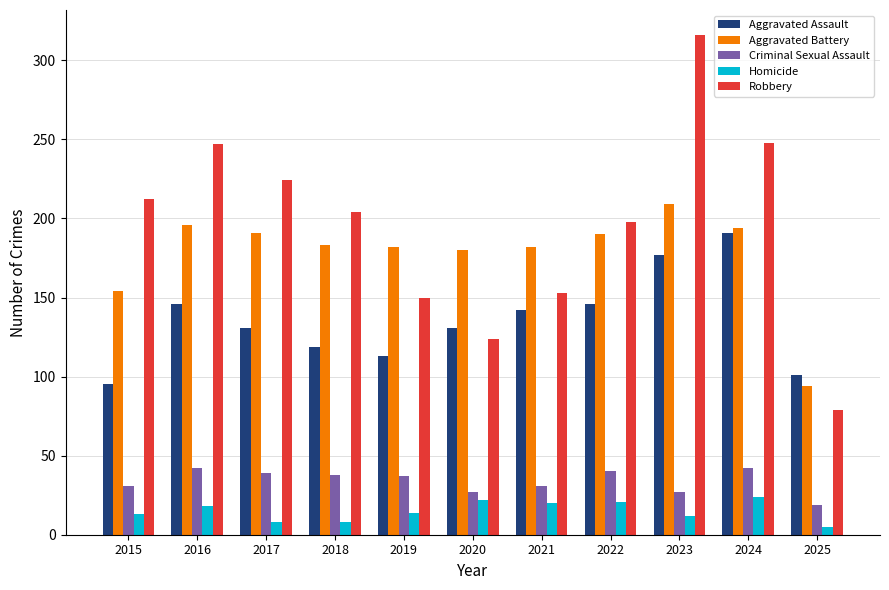

Is it true that Homicide equals 13 at 2015?

True